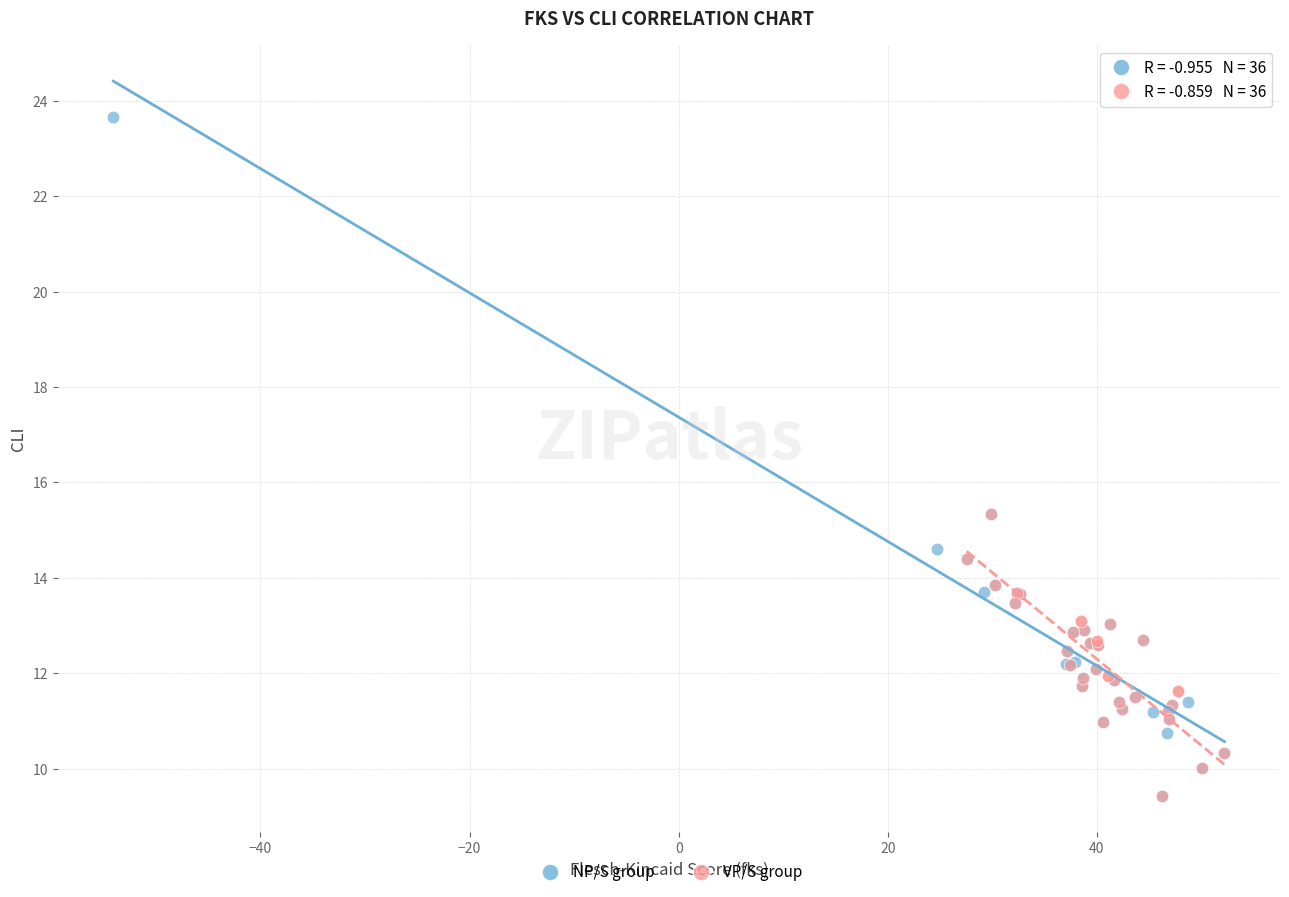

Which series reaches the maximum Y coordinate?

NP/S group